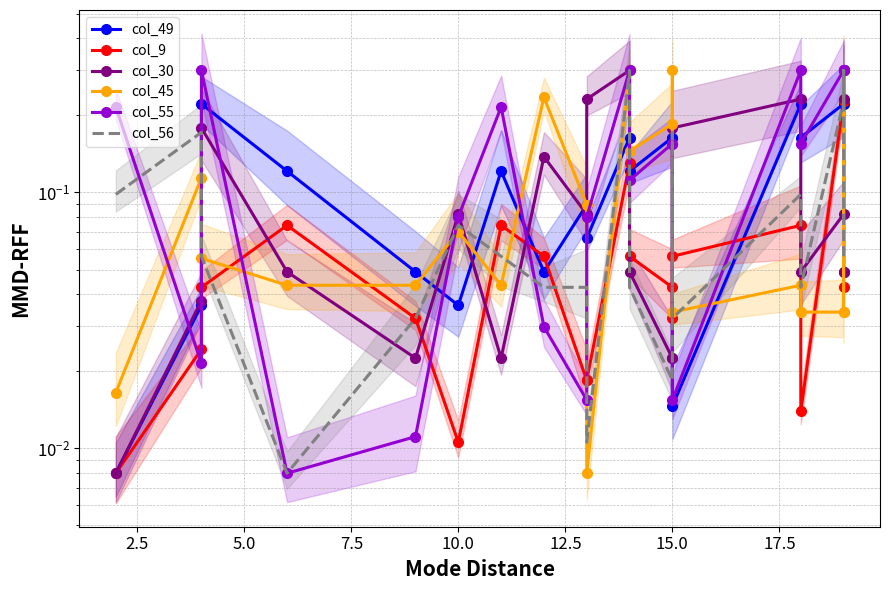

Reading right to left, extract all data points from this chart.

col_49: 0.0	0.3	0.2	0.2	0.2	0.0	0.2	0.2	0.1	0.2	0.1	0.1	0.0	0.1	0.0	0.0	0.1	0.2	0.0	0.0
col_9: 0.0	0.3	0.2	0.0	0.1	0.1	0.0	0.0	0.1	0.1	0.0	0.0	0.1	0.1	0.0	0.0	0.1	0.0	0.0	0.0
col_30: 0.0	0.2	0.1	0.0	0.2	0.2	0.0	0.0	0.0	0.3	0.2	0.1	0.1	0.0	0.1	0.0	0.0	0.2	0.0	0.0
col_45: 0.0	0.3	0.0	0.0	0.0	0.0	0.3	0.2	0.1	0.3	0.0	0.1	0.2	0.0	0.1	0.0	0.0	0.1	0.1	0.0
col_55: 0.3	0.3	0.3	0.2	0.3	0.0	0.2	0.2	0.1	0.3	0.1	0.0	0.0	0.2	0.1	0.0	0.0	0.3	0.0	0.2
col_56: 0.1	0.3	0.2	0.0	0.1	0.0	0.2	0.0	0.0	0.3	0.0	0.0	0.0	0.1	0.1	0.0	0.0	0.1	0.2	0.1